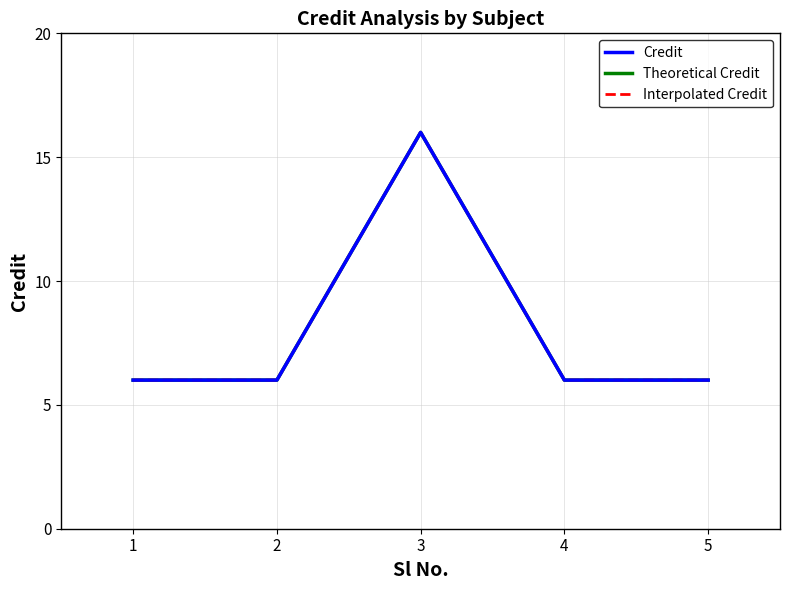

Is the value of Interpolated Credit at 4 greater than the value of Credit at 1?

No